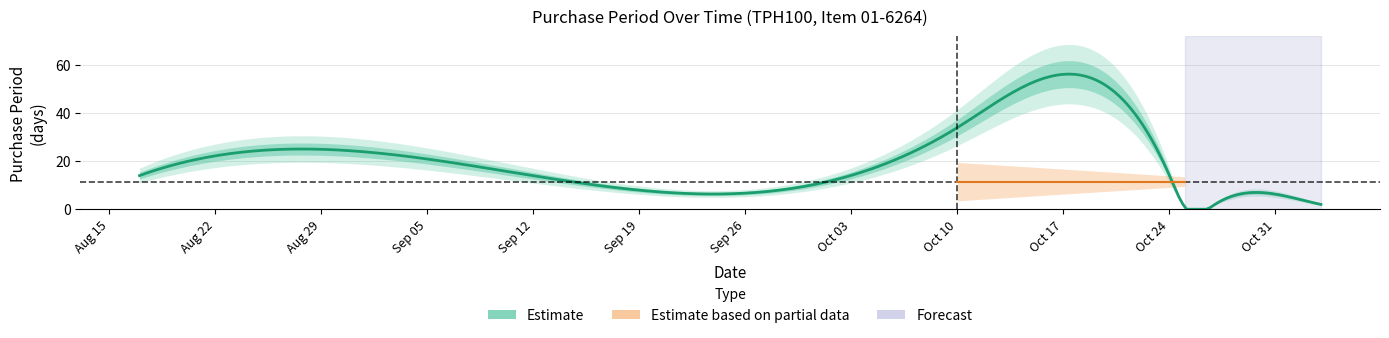

Count the number of data series in this chart.

1